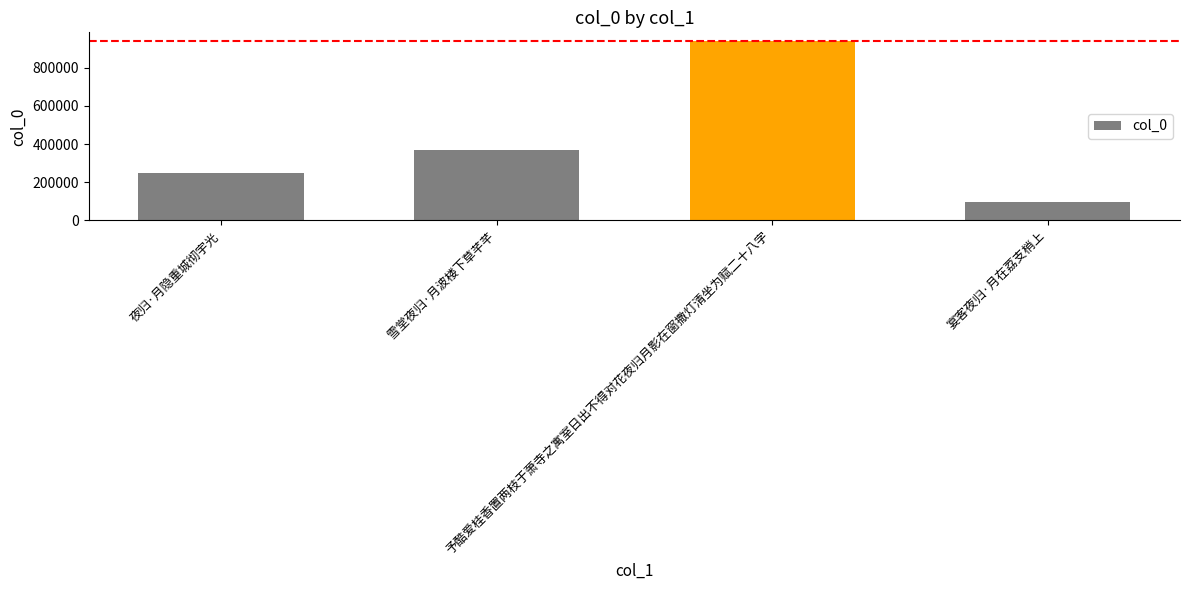

Is it true that the value at 予酷爱桂香置两枝于萧寺之寓室日出不得对花夜归月影在窗撒灯清坐为赋二十八字 is 1605571?

False